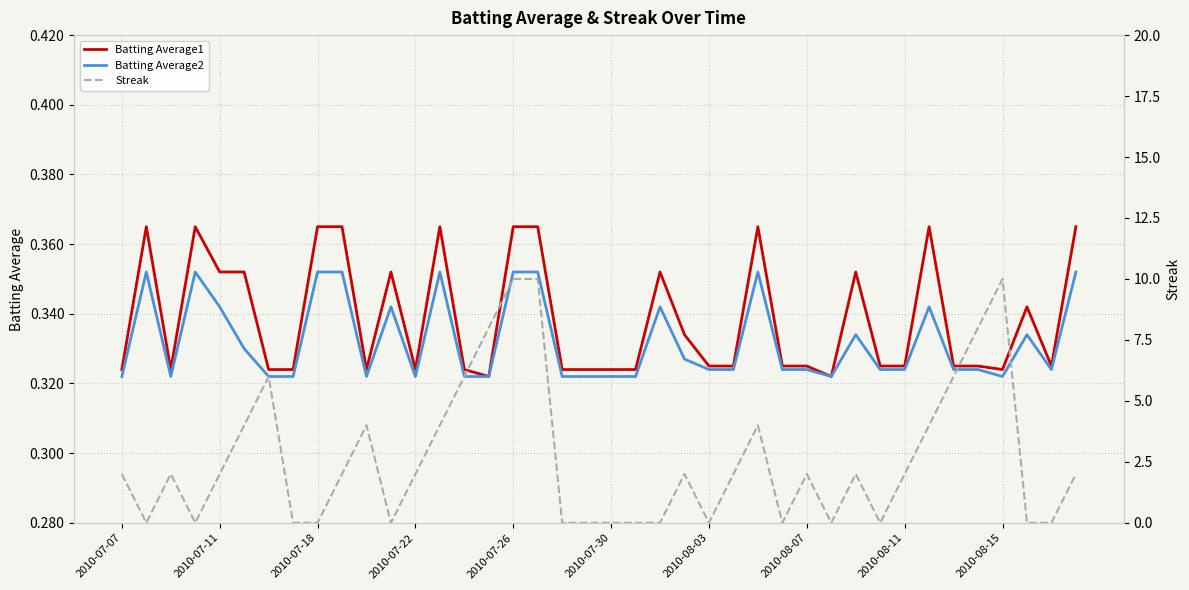

What is the value of the Batting Average1 point at the 18th from the left?

0.4